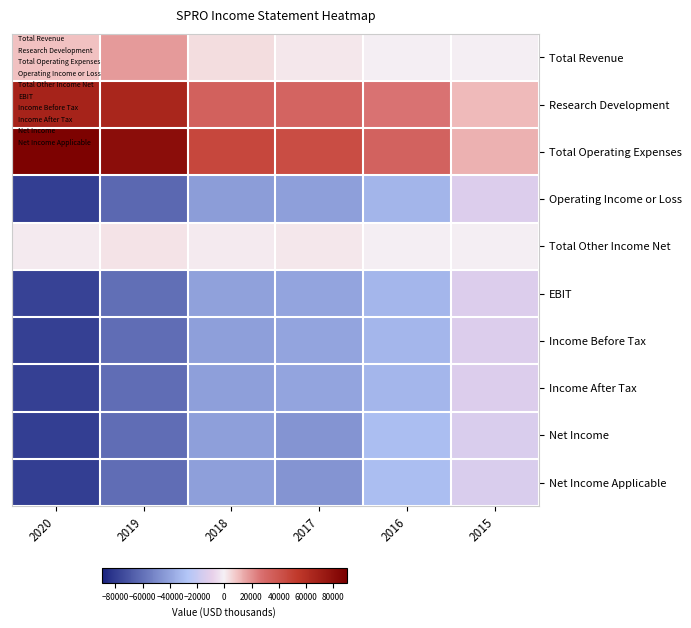

Reading left to right, extract all data points from this chart.

Total Revenue: 2020=9300	2019=18100	2018=4000	2017=2000	2016=300	2015=0
Research Development: 2020=67000	2019=65800	2018=33900	2017=32900	2016=26300	2015=11100
Total Operating Expenses: 2020=88400	2019=81400	2018=46800	2017=43700	2016=33600	2015=13300
Operating Income or Loss: 2020=-79100	2019=-63200	2018=-42800	2017=-41700	2016=-33200	2015=-13300
Total Other Income Net: 2020=800	2019=2300	2018=1100	2017=1800	2016=600	2015=200
EBIT: 2020=-77500	2019=-60200	2018=-41300	2017=-39500	2016=-32400	2015=-13100
Income Before Tax: 2020=-78300	2019=-60900	2018=-41700	2017=-39900	2016=-32600	2015=-13200
Income After Tax: 2020=-78300	2019=-60900	2018=-41700	2017=-39900	2016=-32600	2015=-13200
Net Income: 2020=-78800	2019=-60900	2018=-41700	2017=-46100	2016=-29900	2015=-13400
Net Income Applicable: 2020=-78800	2019=-60900	2018=-41700	2017=-46100	2016=-29900	2015=-13400